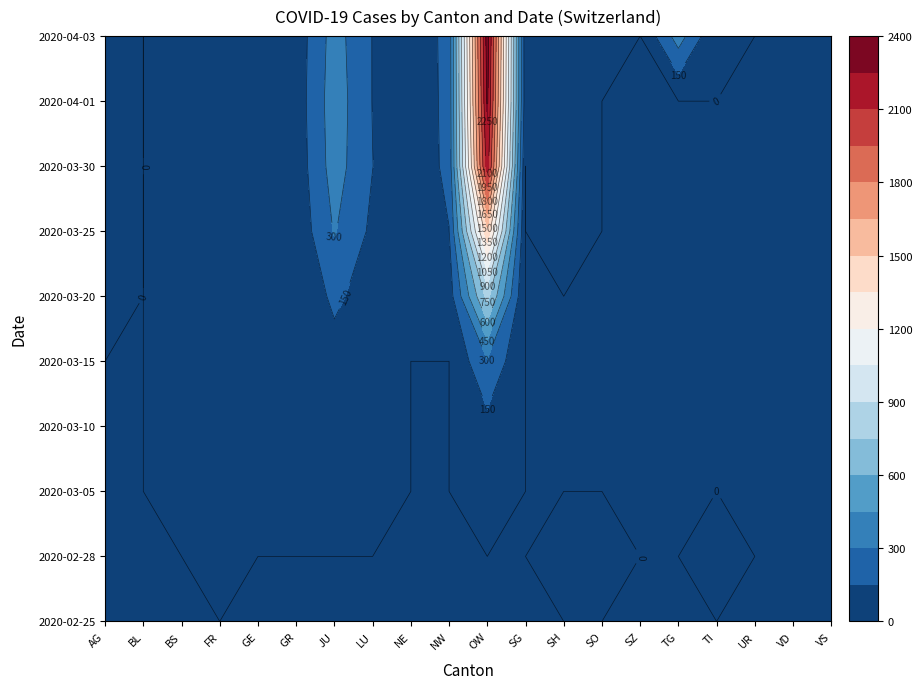

How many values in the 2020-03-30 series exceed 19?

9